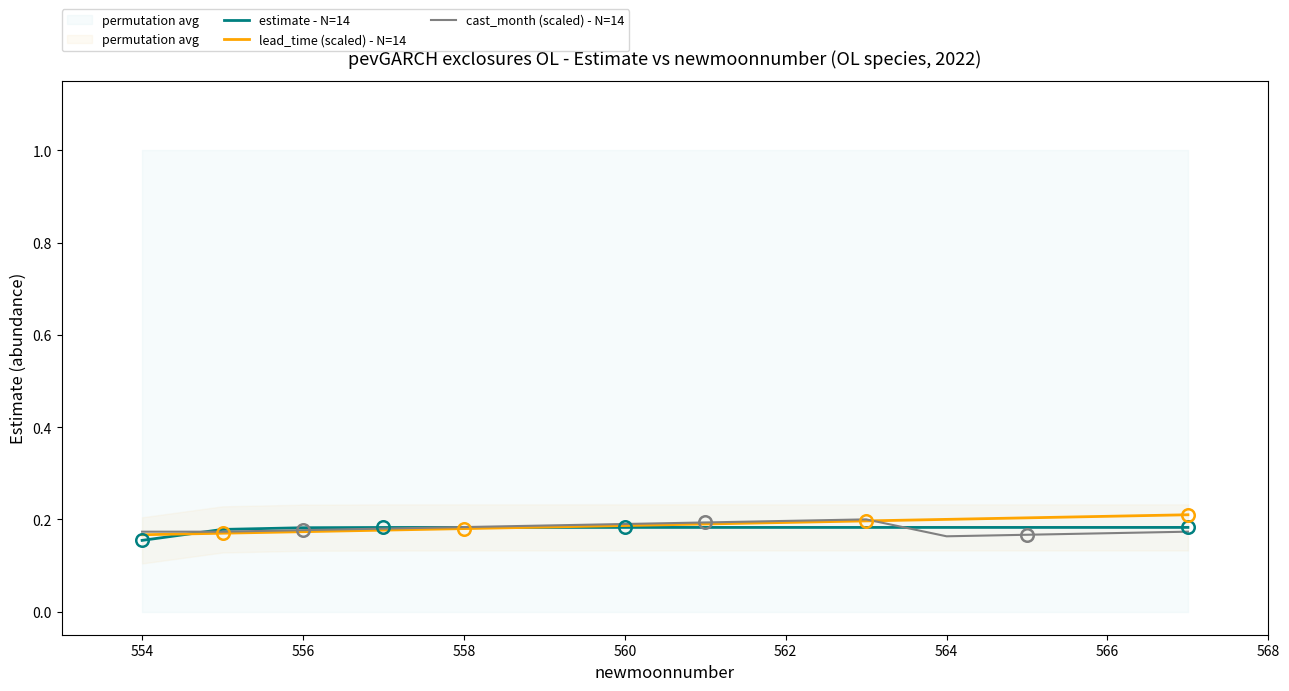

What are all the series names shown in the legend?

estimate - N=14, lead_time (scaled) - N=14, cast_month (scaled) - N=14